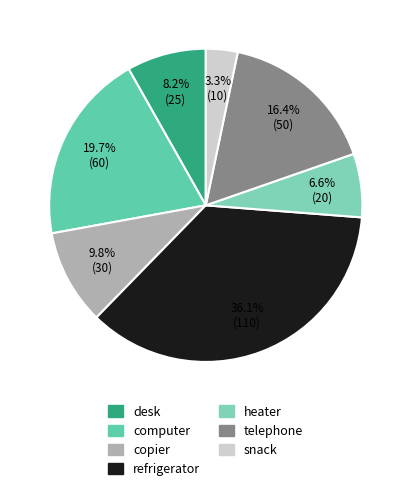

To the nearest percent, what is the difference between the copier and computer slice percentages?

10%